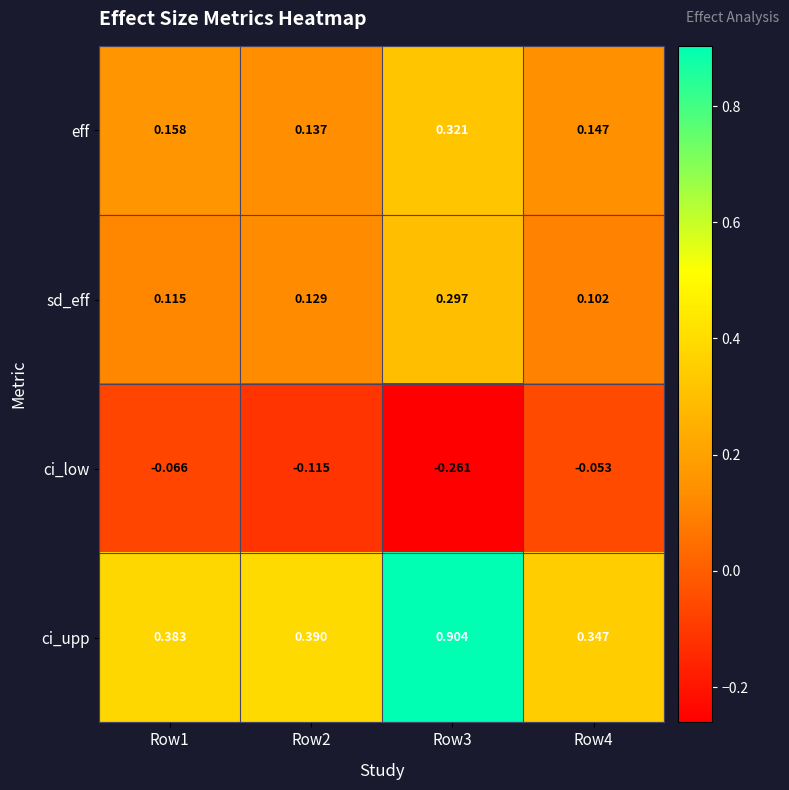

Which series has the largest range (max minus min)?

ci_upp